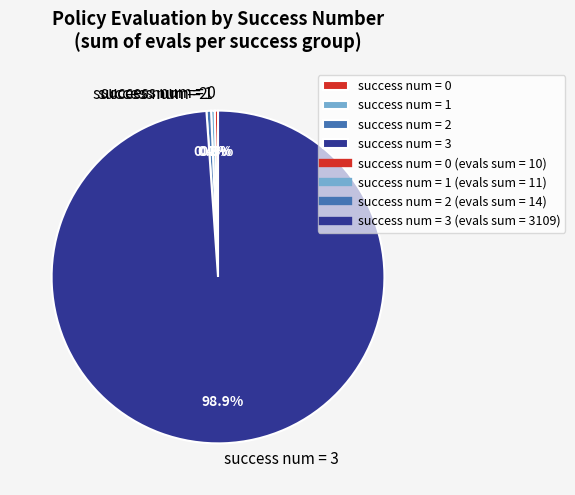

To the nearest percent, what is the average slice percentage?

25%